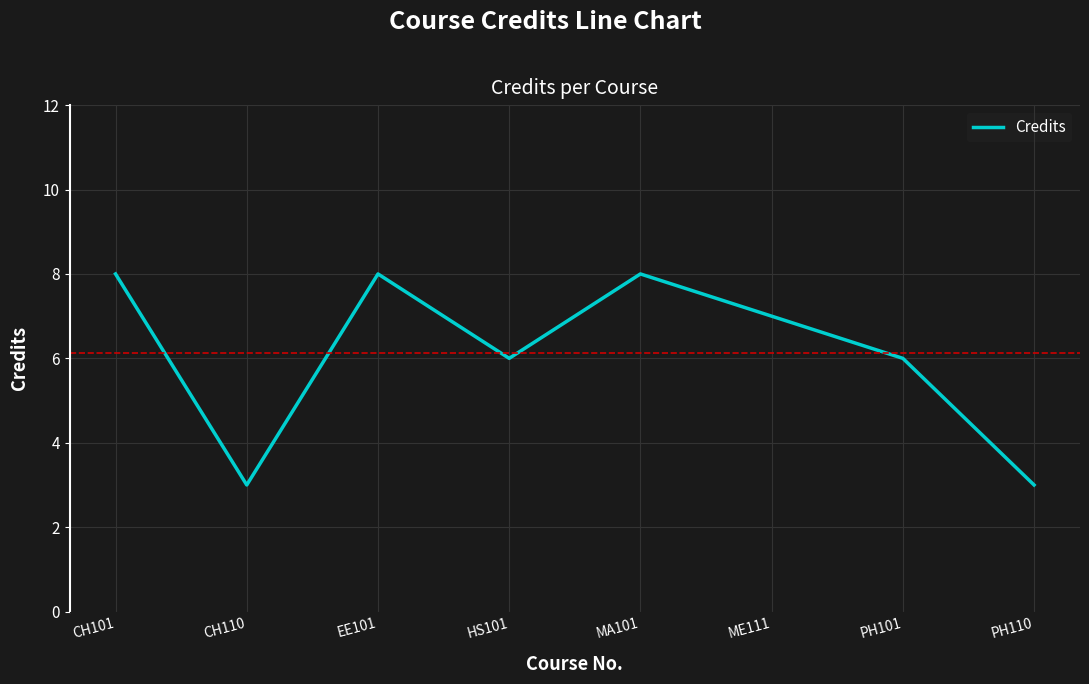

How many categories are shown in the chart?

8